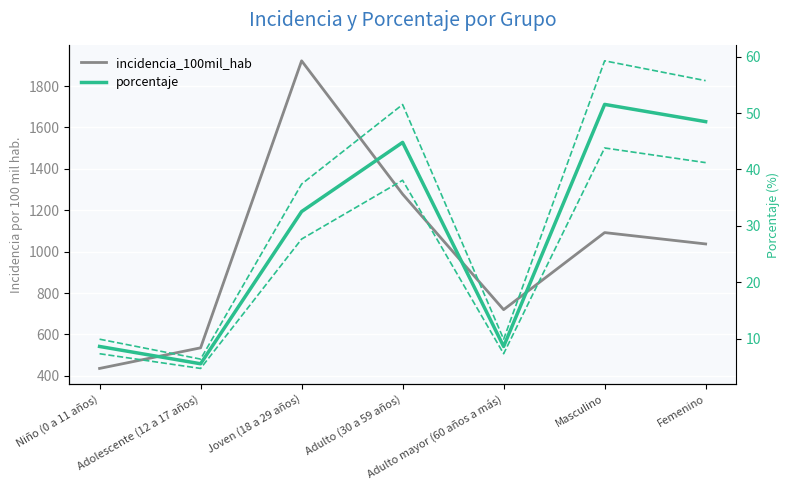

True or false: incidencia_100mil_hab and porcentaje cross at least once.

False